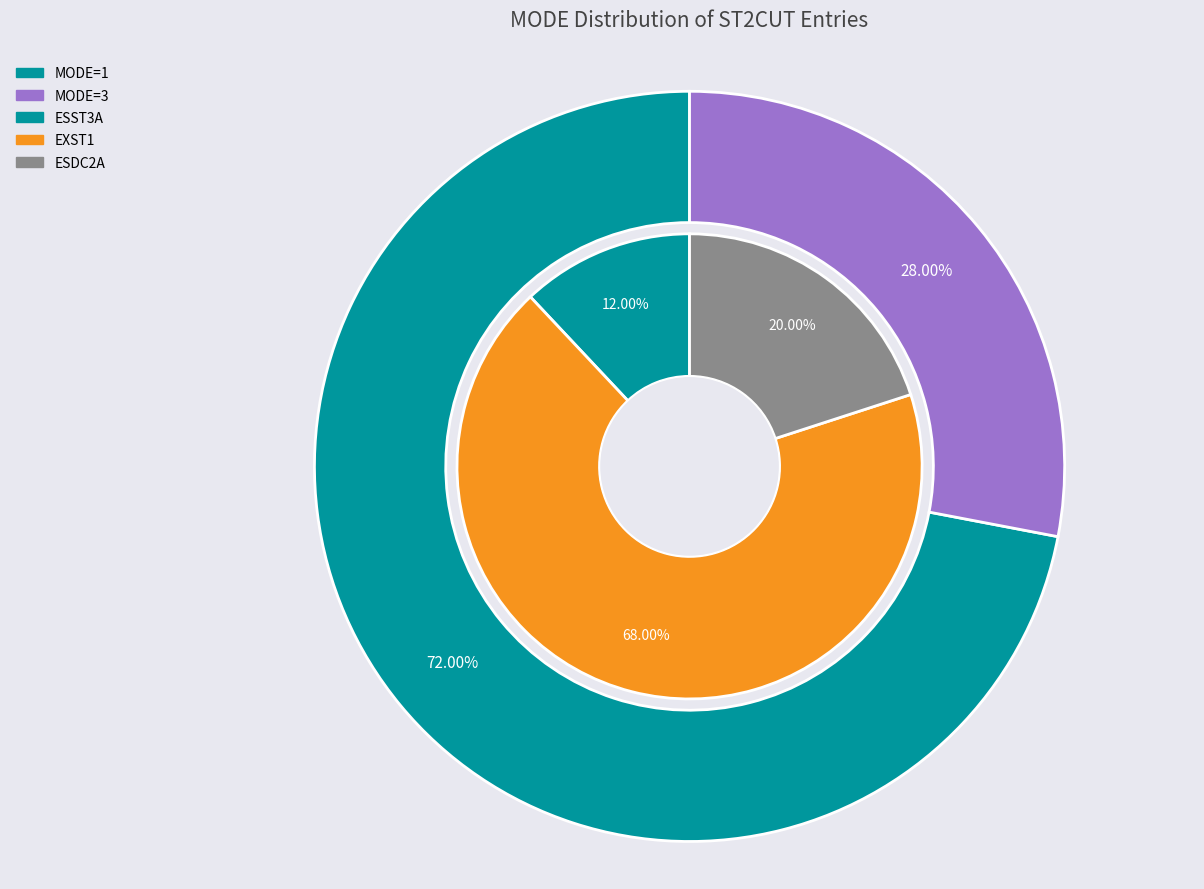

Between MODE=1 and MODE=3, which is larger?

MODE=1